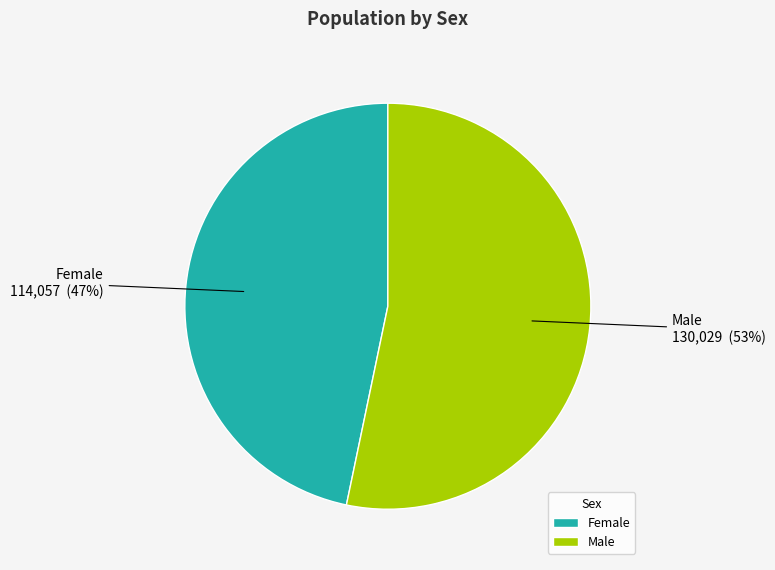

True or false: Male accounts for 41% of the total.

False